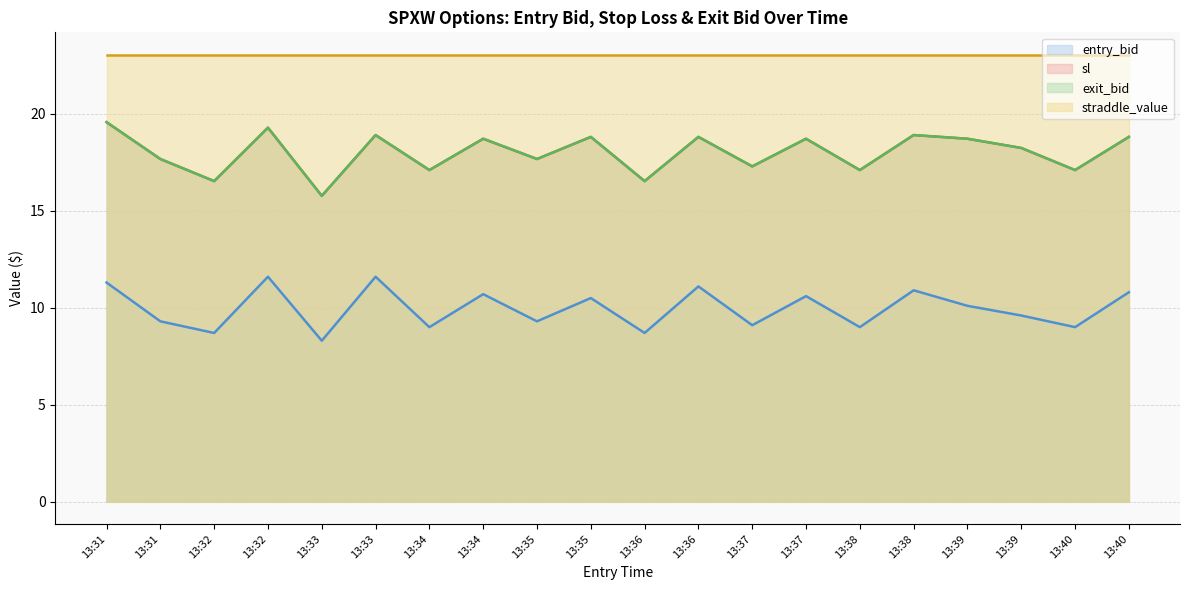

Rank the series at 13:33 from highest to lowest value.

sl, exit_bid, entry_bid